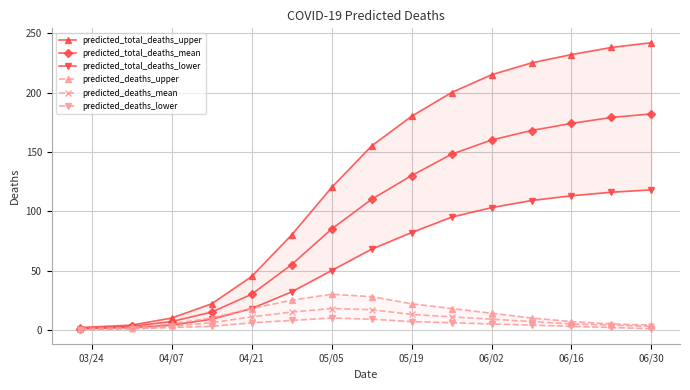

What are all the series names shown in the legend?

predicted_total_deaths_upper, predicted_total_deaths_mean, predicted_total_deaths_lower, predicted_deaths_upper, predicted_deaths_mean, predicted_deaths_lower